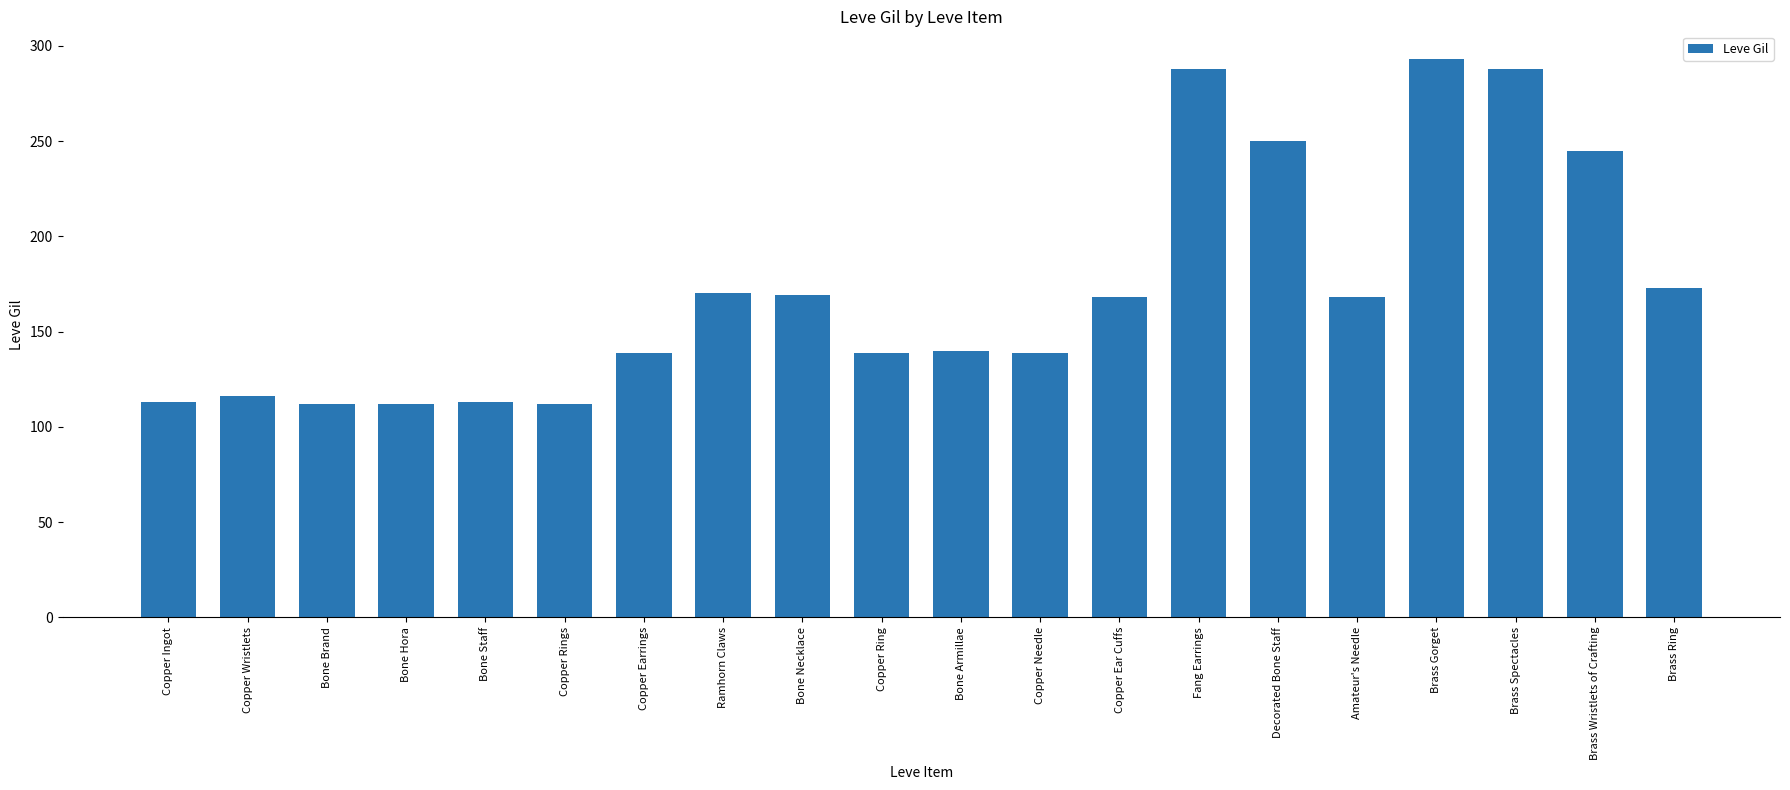

True or false: the data shows 154 at Copper Rings.

False